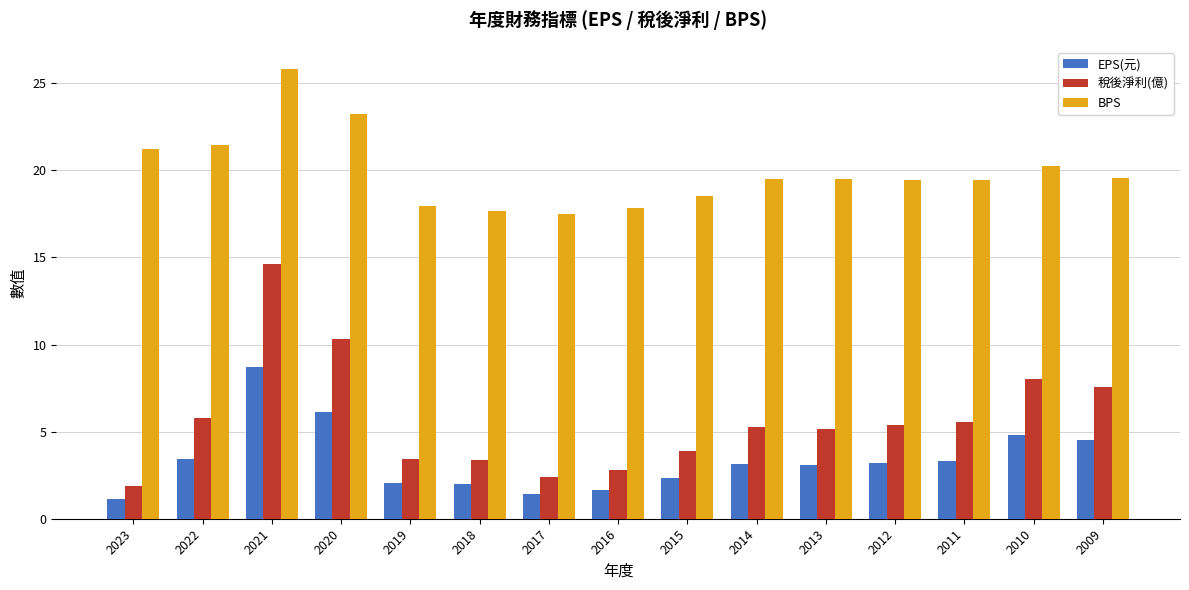

What value does the BPS series have at 2016?

17.9